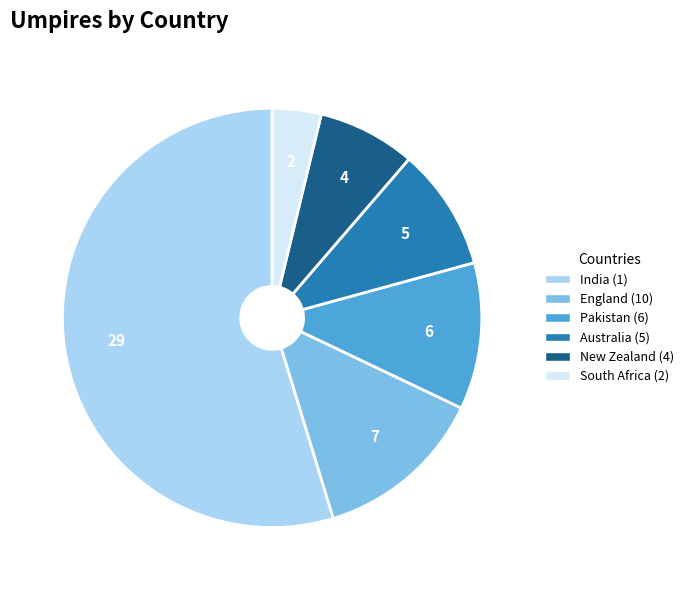

What is the smallest slice in the pie chart?

2